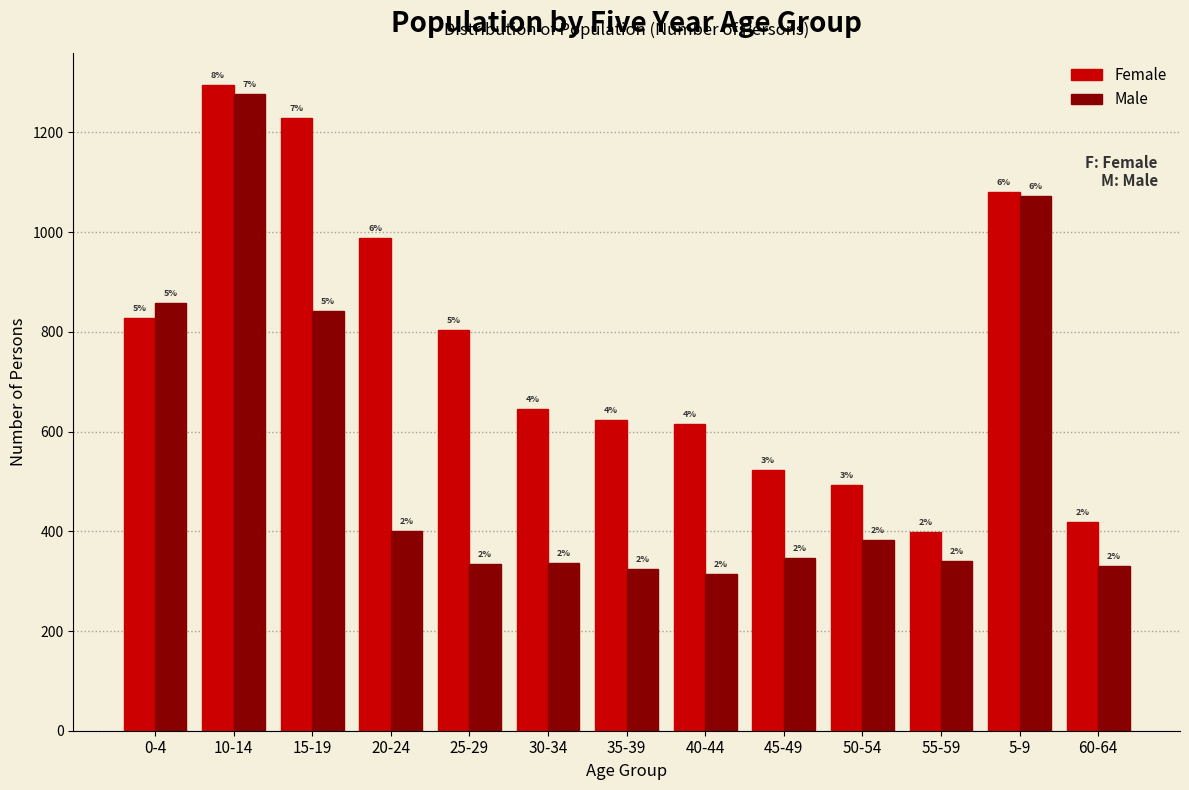

What are all the series names shown in the legend?

Female, Male